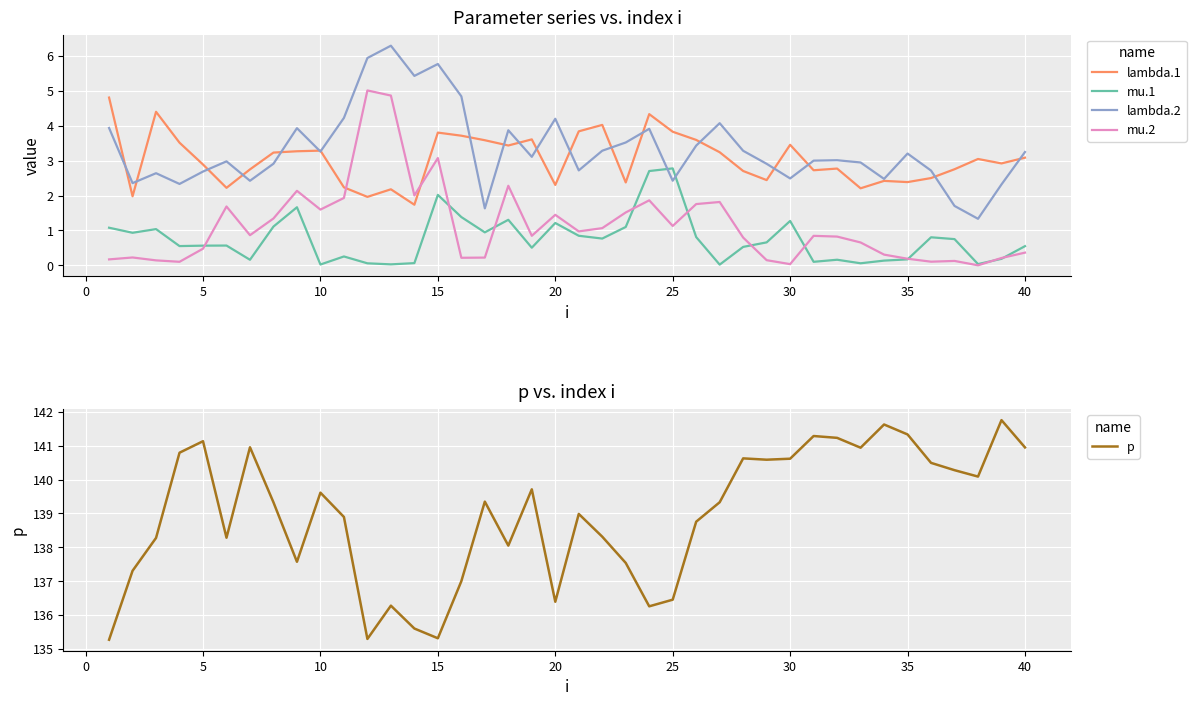

True or false: lambda.2 and mu.2 intersect in this chart.

False